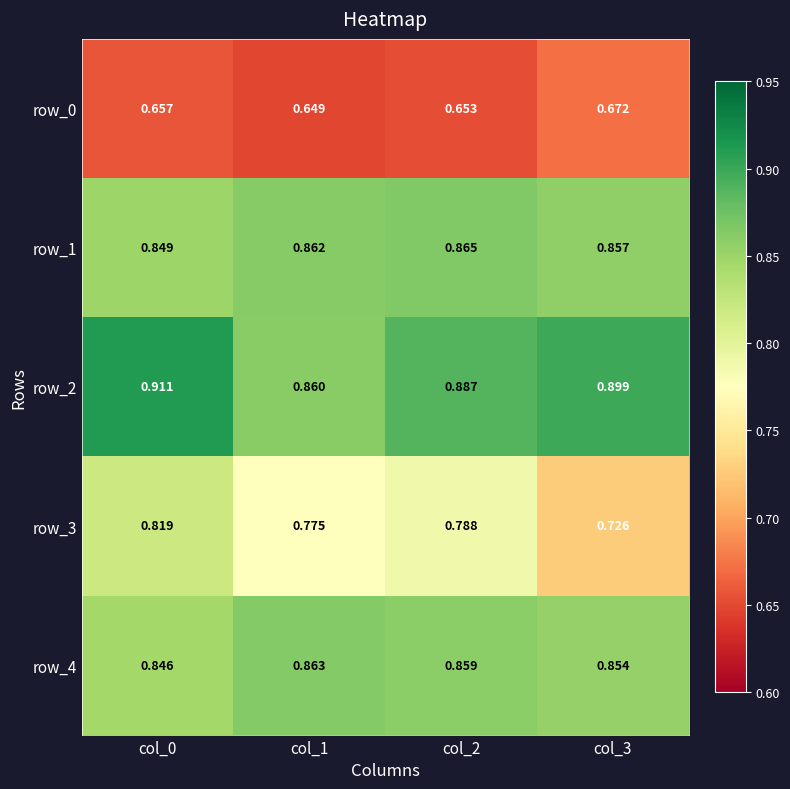

Between col_2 and col_3, which series saw the biggest shift?

row_3